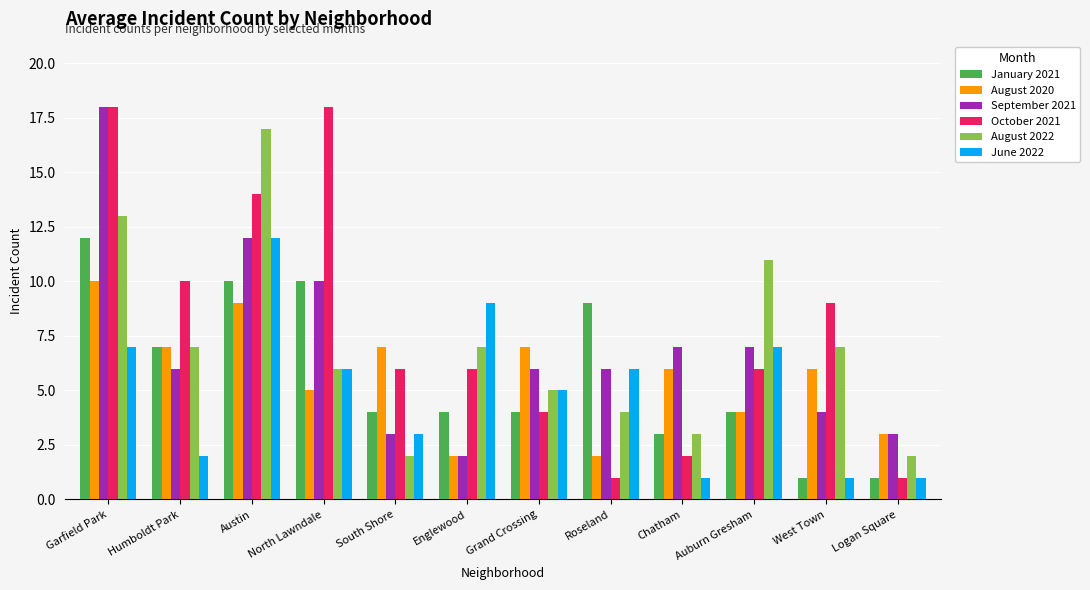

At which category is the sum across all series the highest?

Garfield Park